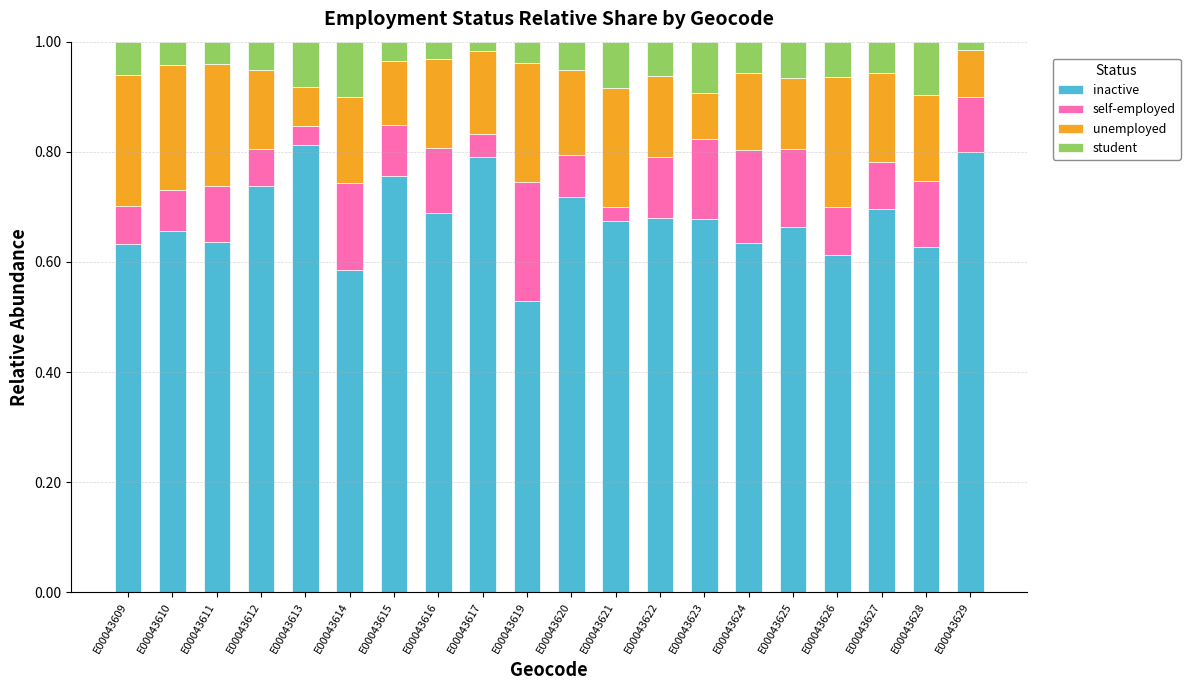

How many inactive values are between 0 and 1?

20